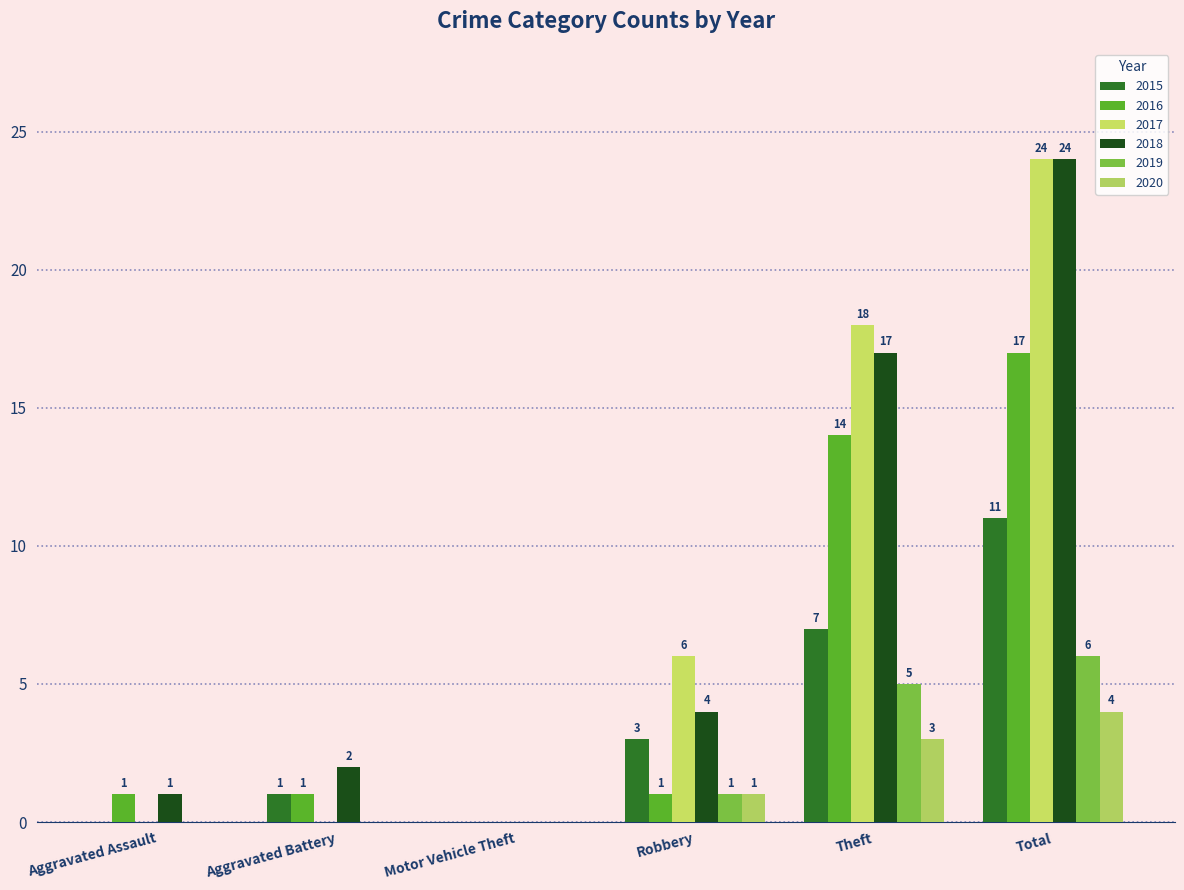

Reading left to right, transcribe all the data shown in this chart.

2015: 0	1	0	3	7	11
2016: 1	1	0	1	14	17
2017: 0	0	0	6	18	24
2018: 1	2	0	4	17	24
2019: 0	0	0	1	5	6
2020: 0	0	0	1	3	4